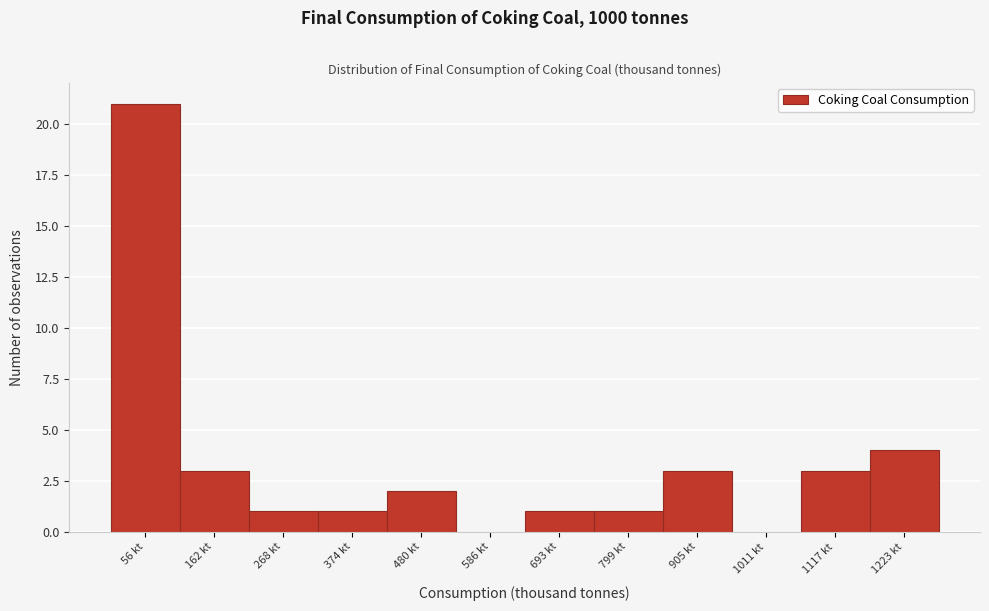

How tall is the bar that spans 420 to 540 on the x-axis? Neither the bar edges nor the heights are printed on the chart, so give them approximately, as read against the axes.

2